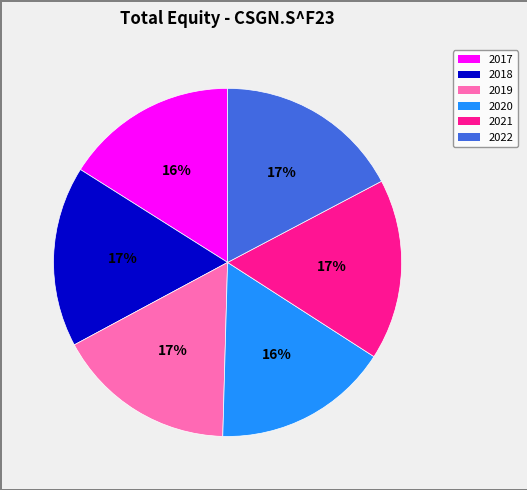

The 2022 slice represents 7% of the pie. True or false?

False